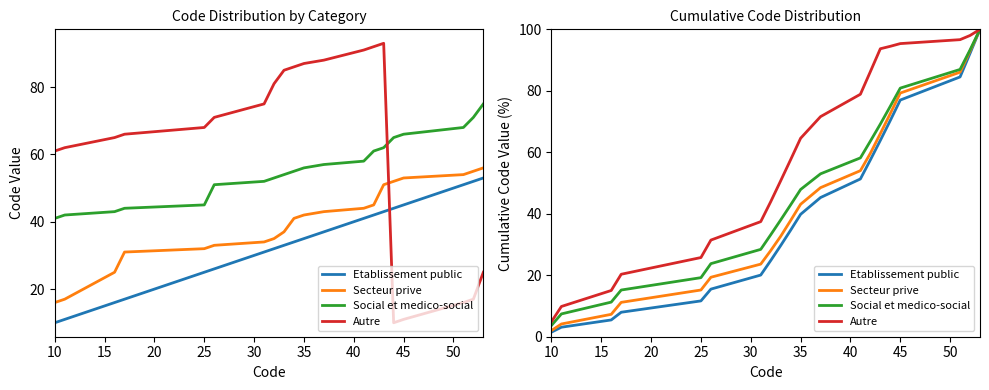

True or false: Social et medico-social and Secteur prive intersect in this chart.

False